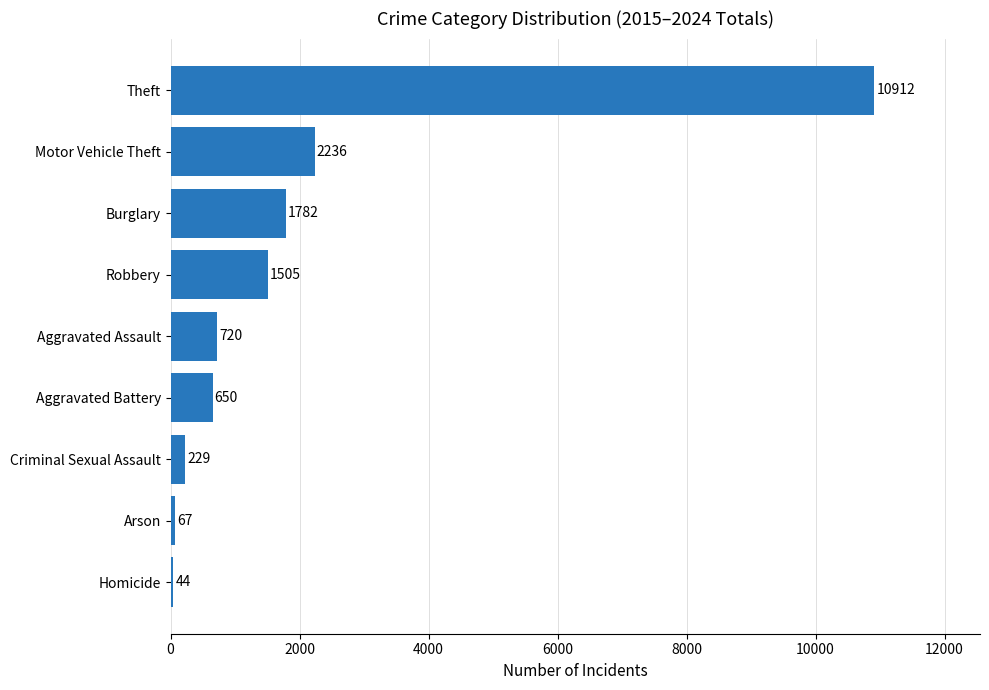

What is the approximate value at Aggravated Assault, to the nearest 100?

700